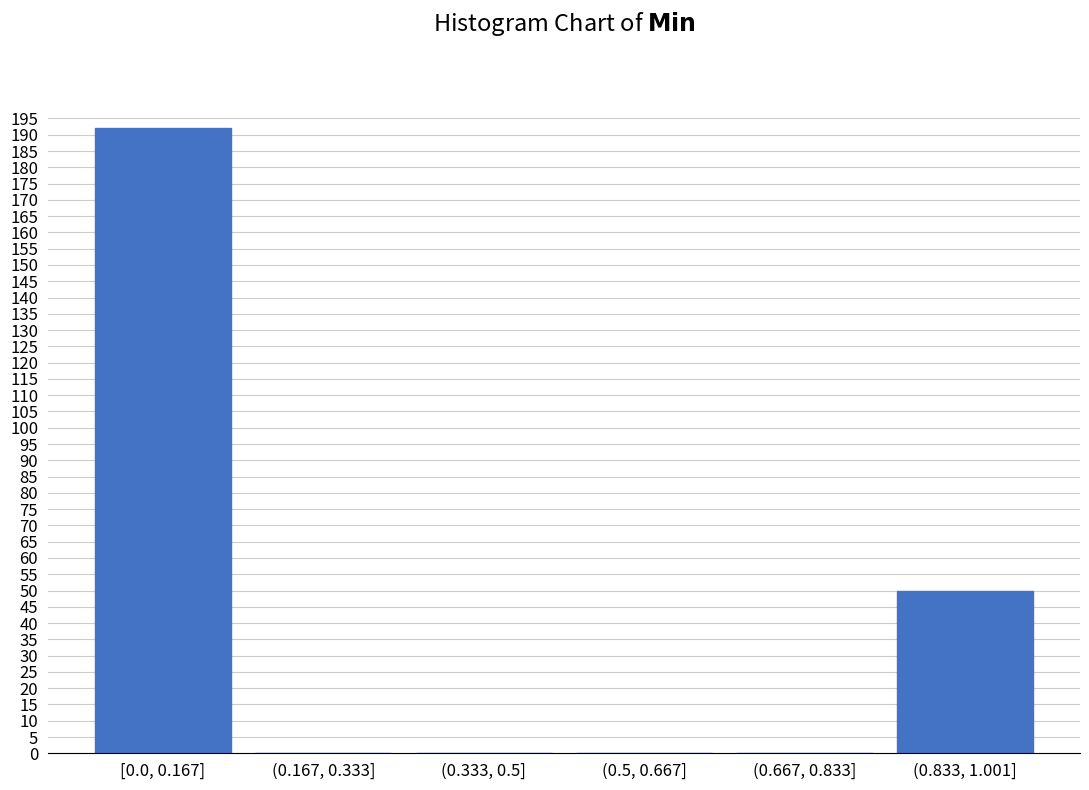

Reading left to right, extract all data points from this chart.

[0.0, 0.167]=192	(0.167, 0.333]=0	(0.333, 0.5]=0	(0.5, 0.667]=0	(0.667, 0.833]=0	(0.833, 1.001]=50